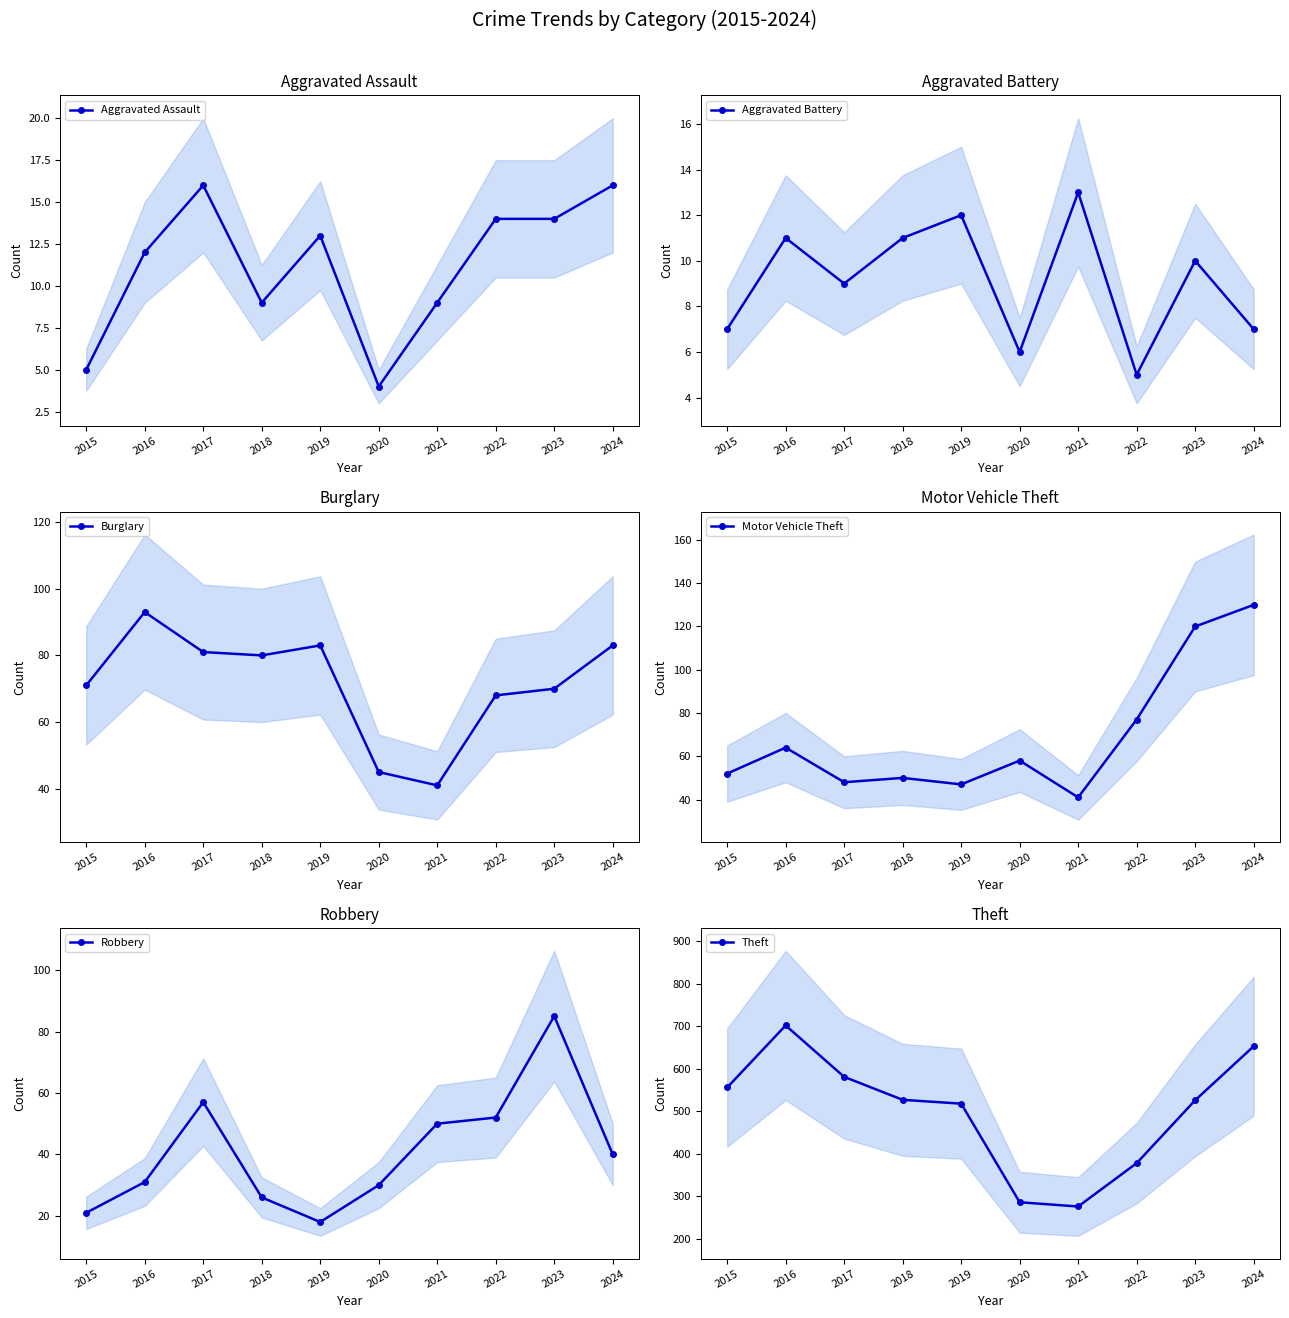

Reading left to right, what are all the values shown in this chart?

Aggravated Assault: 5	12	16	9	13	4	9	14	14	16
Aggravated Battery: 7	11	9	11	12	6	13	5	10	7
Burglary: 71	93	81	80	83	45	41	68	70	83
Motor Vehicle Theft: 52	64	48	50	47	58	41	77	120	130
Robbery: 21	31	57	26	18	30	50	52	85	40
Theft: 556	702	581	527	518	286	276	378	526	653